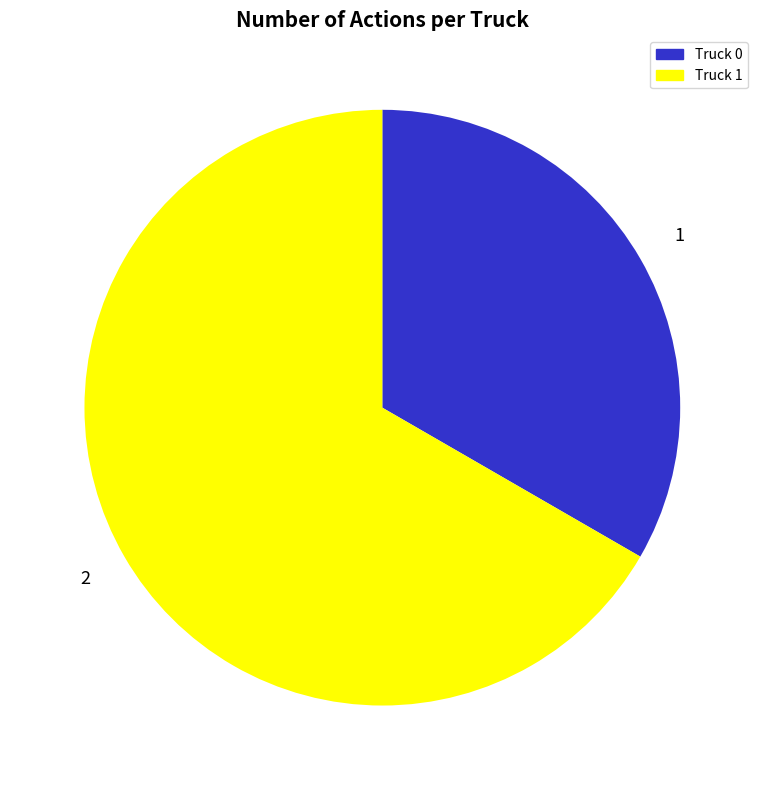

Which has a higher value, Truck 1 or Truck 0?

Truck 1